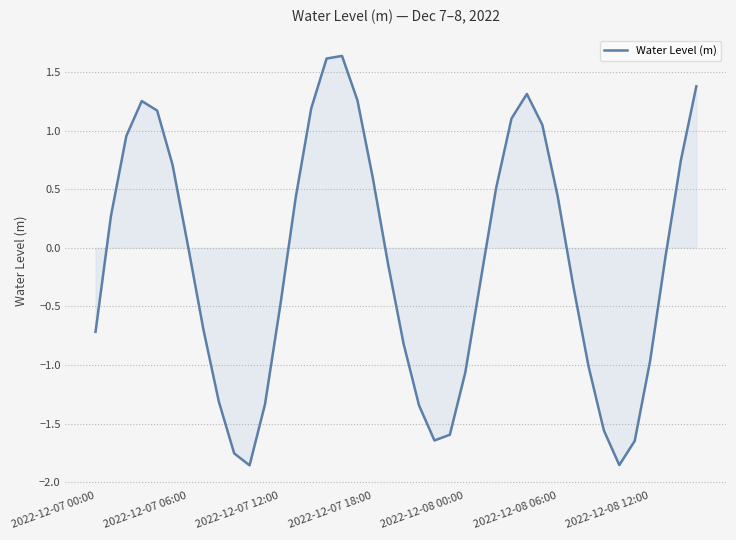

What is the maximum value shown in the chart?

1.6